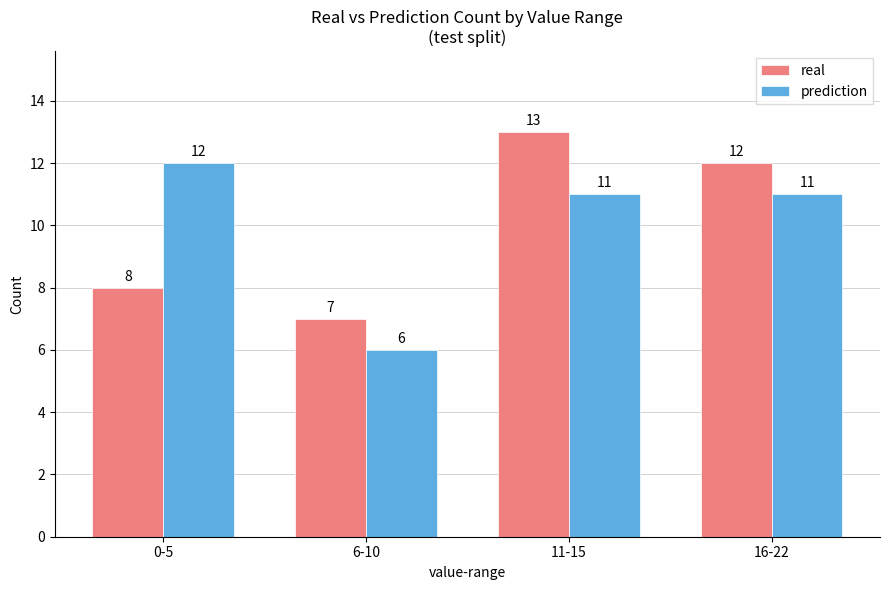

What is the maximum value shown in the chart?

13